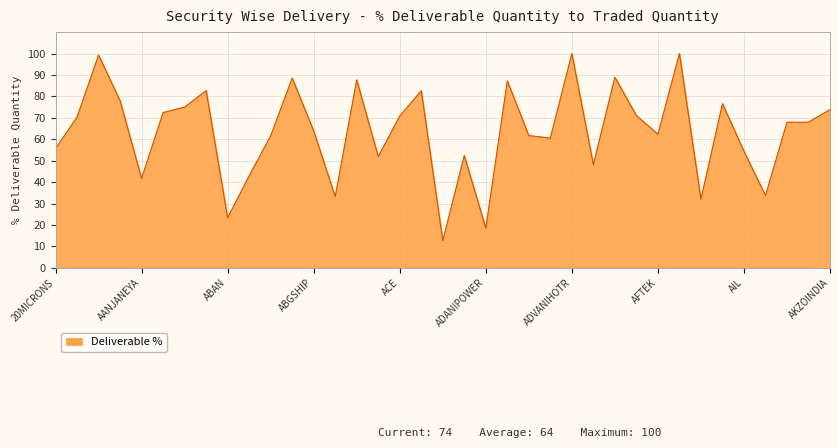

What is the minimum value shown in the chart?

12.7